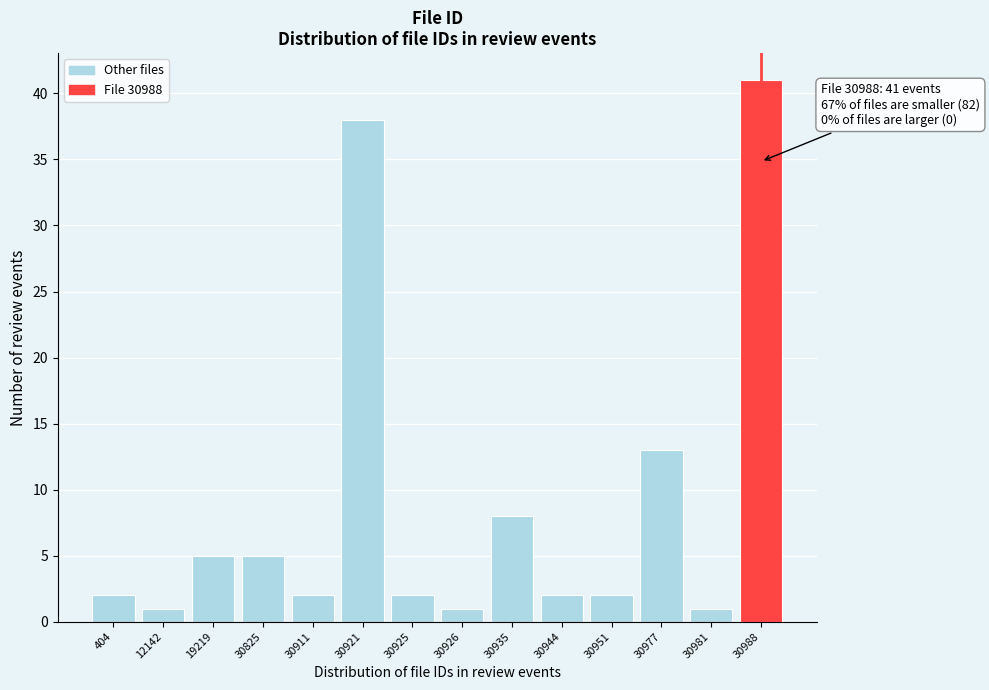

Reading left to right, list all the values displayed in this chart.

2	1	5	5	2	38	2	1	8	2	2	13	1	41